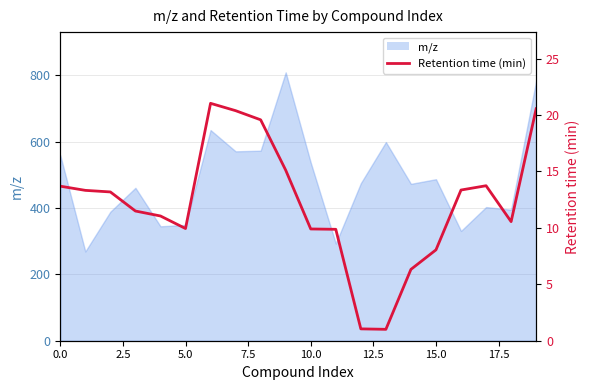

What is the difference between the second highest and minimum values?

19.5